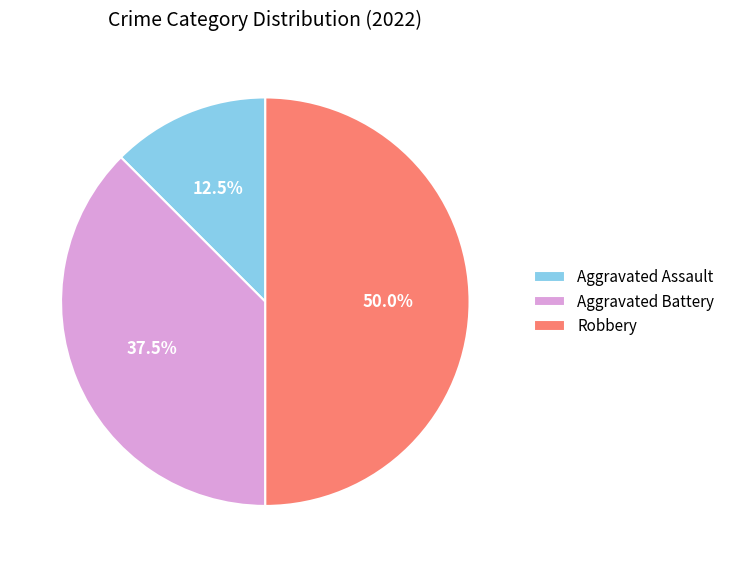

Combined, do Robbery and Aggravated Battery account for over 50%?

Yes